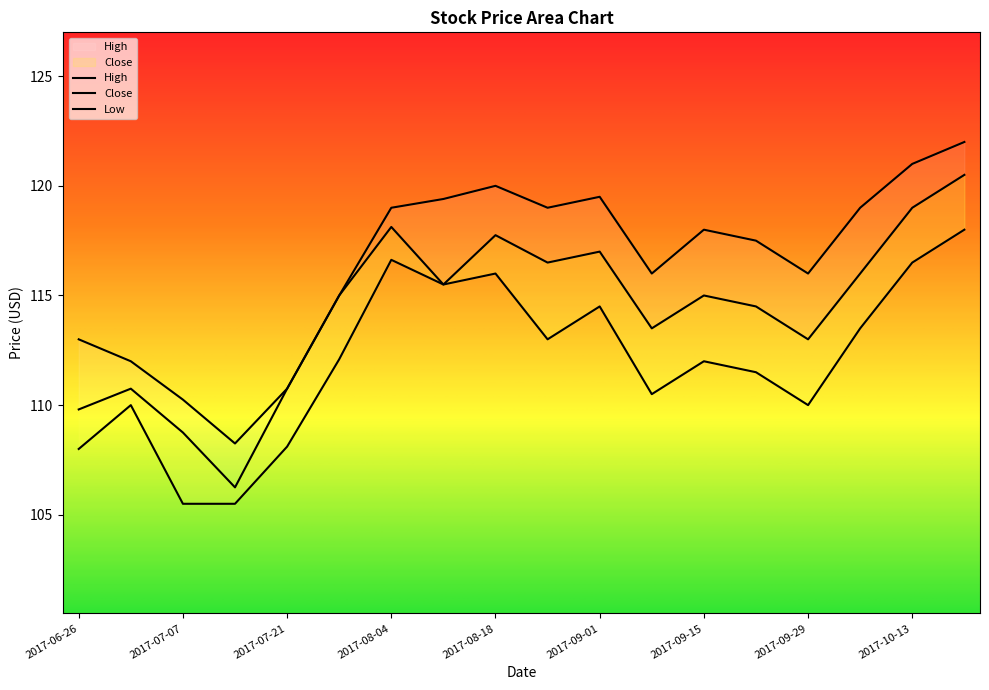

The value of Close at 2017-08-18 is 62.1. True or false?

False